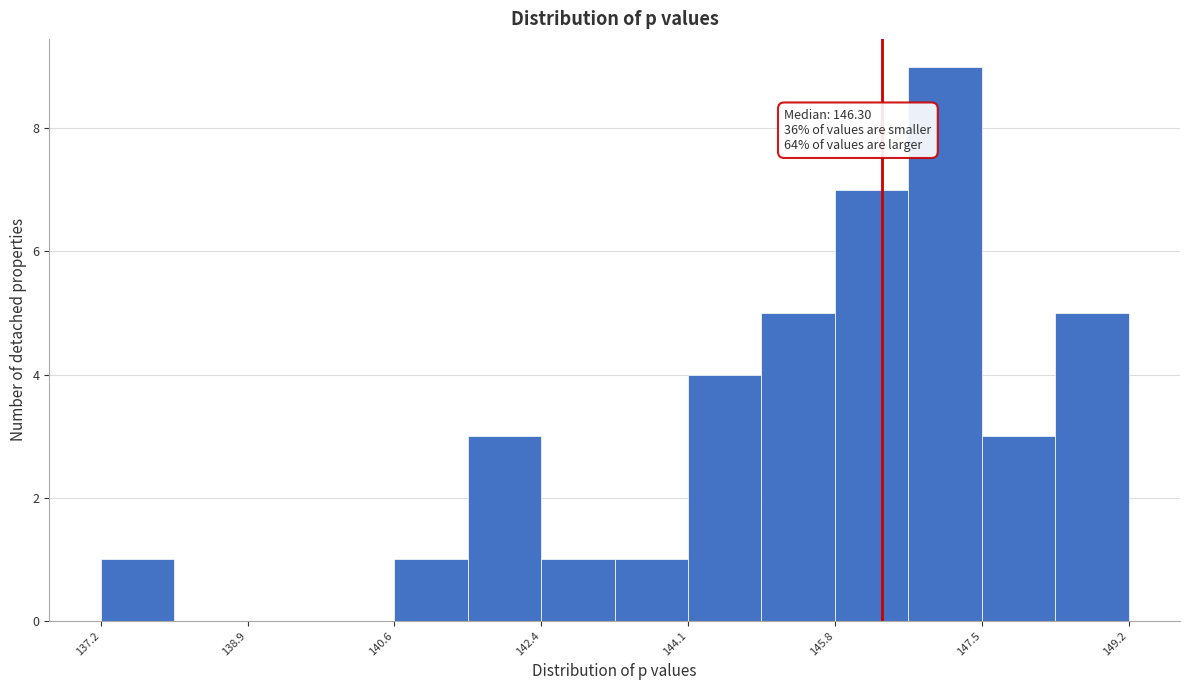

Over which range of the x-axis is the bar tallest?

146.6 to 147.4